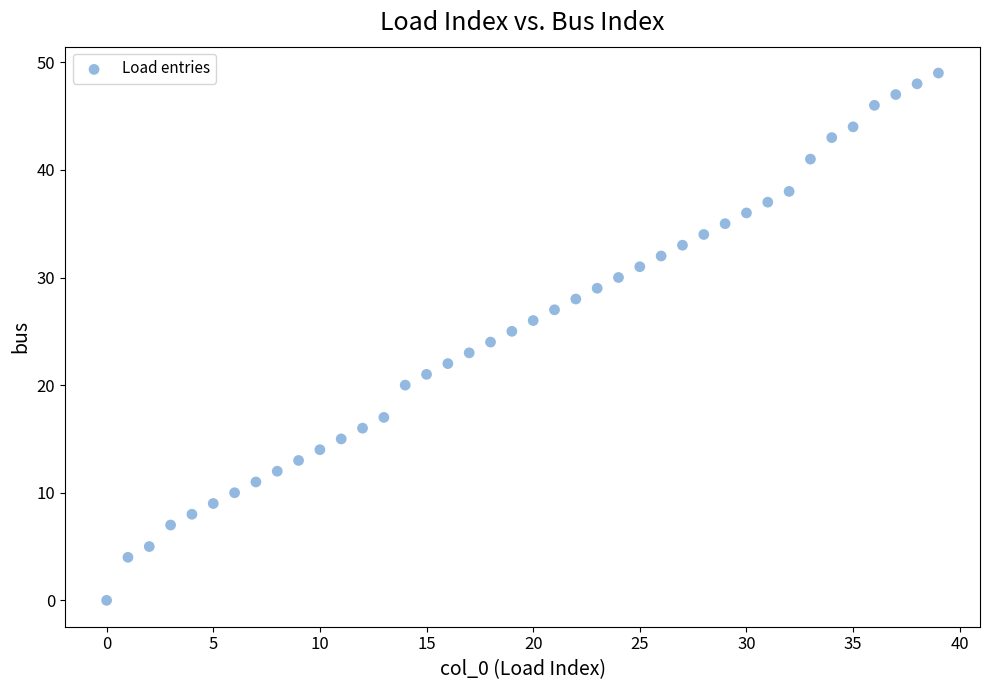

What is the range of Y values (max minus min)?

49